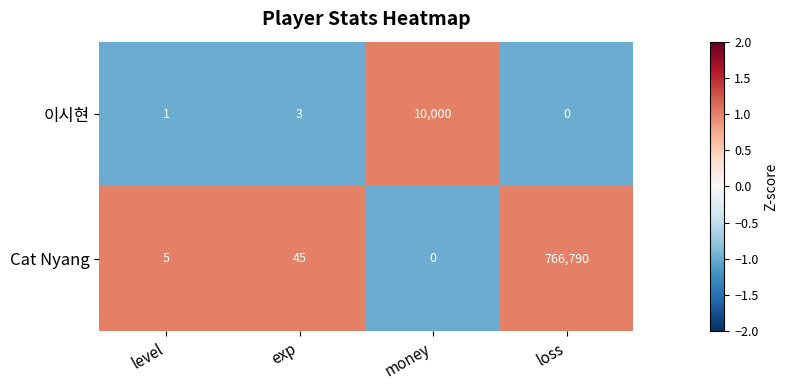

Where is 이시현 nearest to the value 5000?

exp